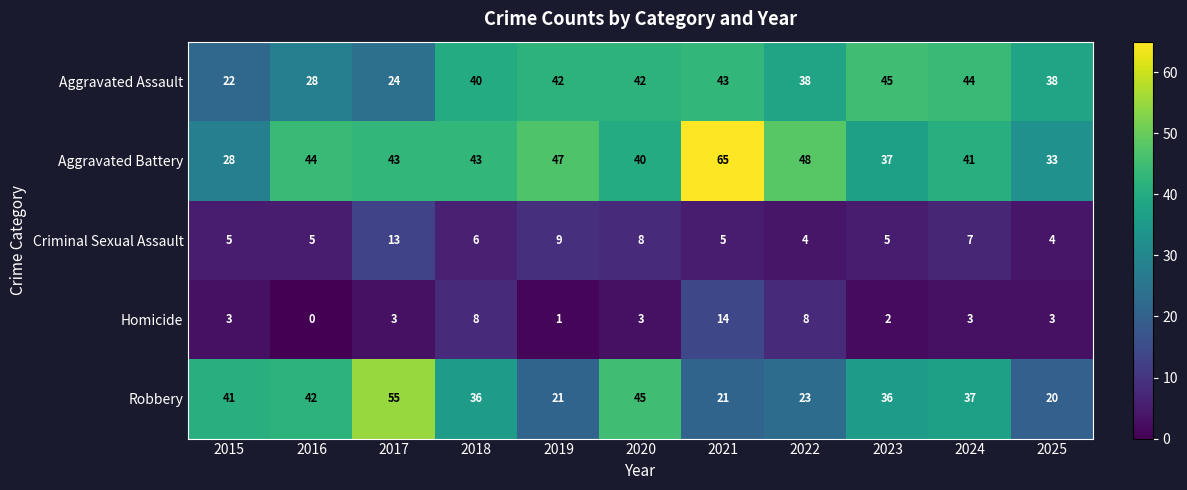

List the series in order of their peak value, lowest first.

Criminal Sexual Assault, Homicide, Aggravated Assault, Robbery, Aggravated Battery